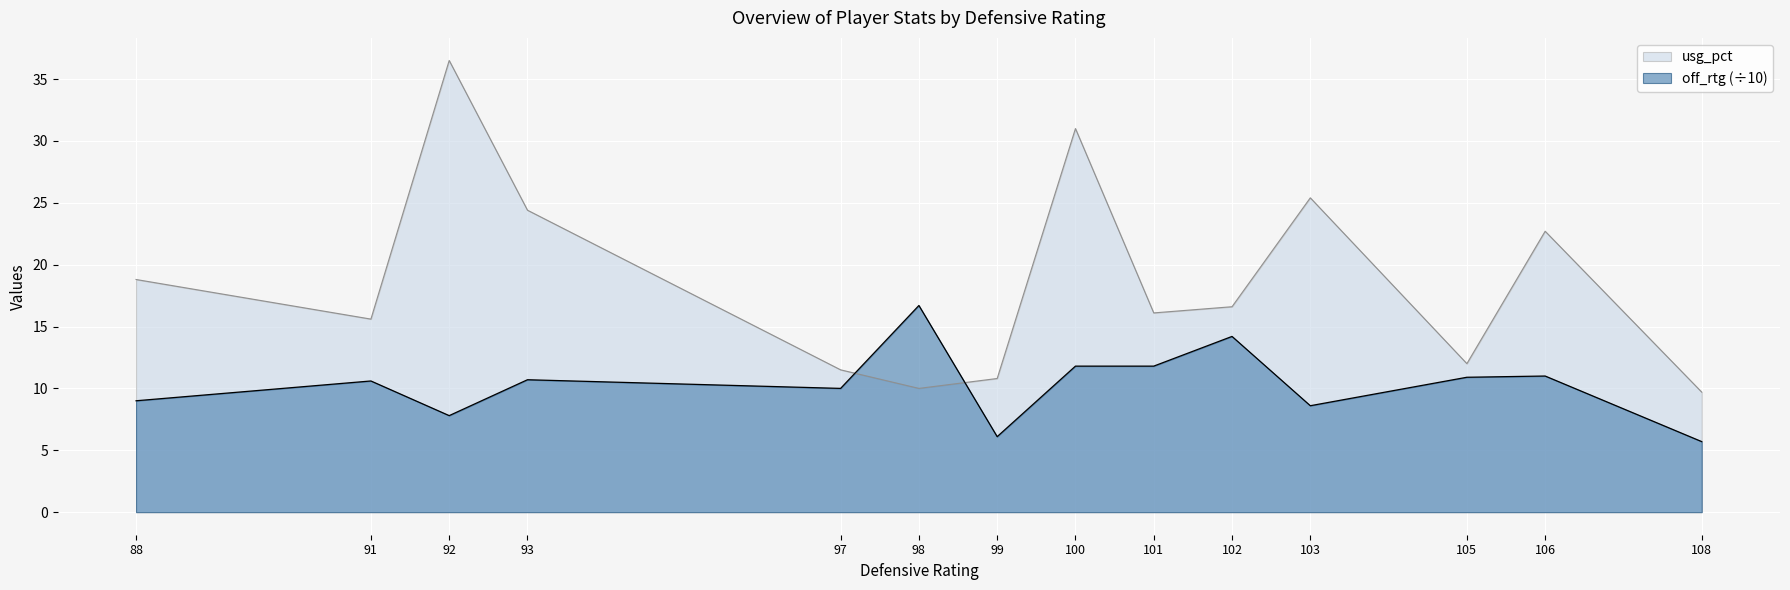

How many interior local valleys does the off_rtg series have?

4